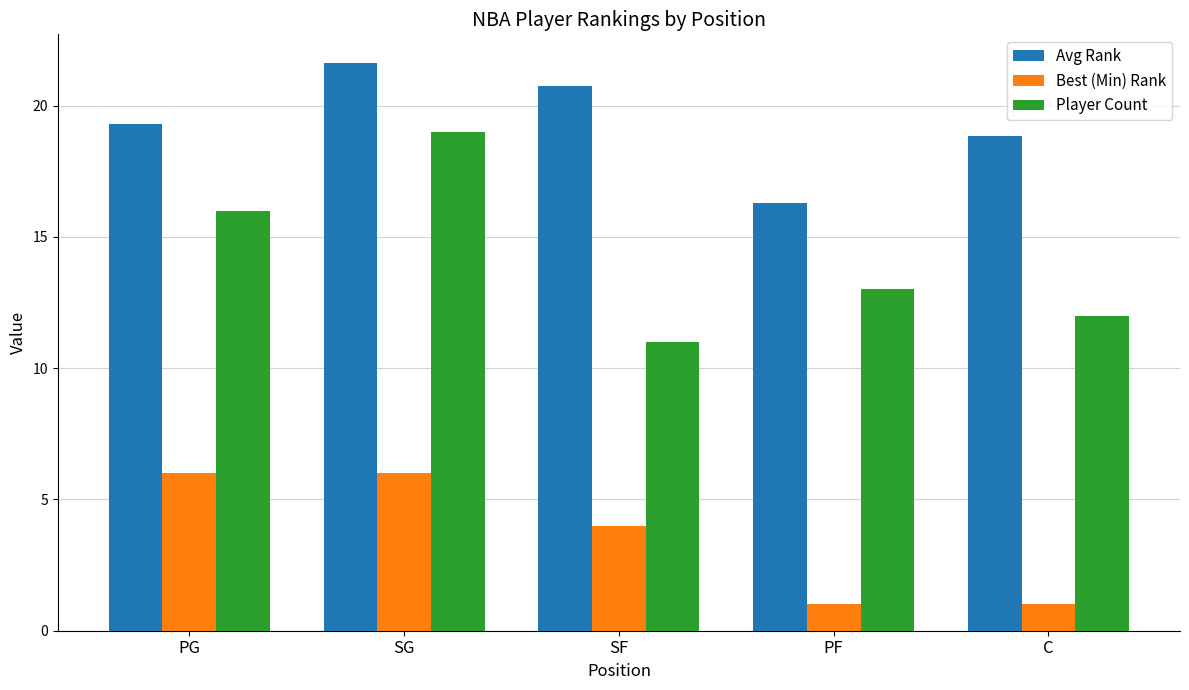

At which label does Player Count reach its peak?

SG